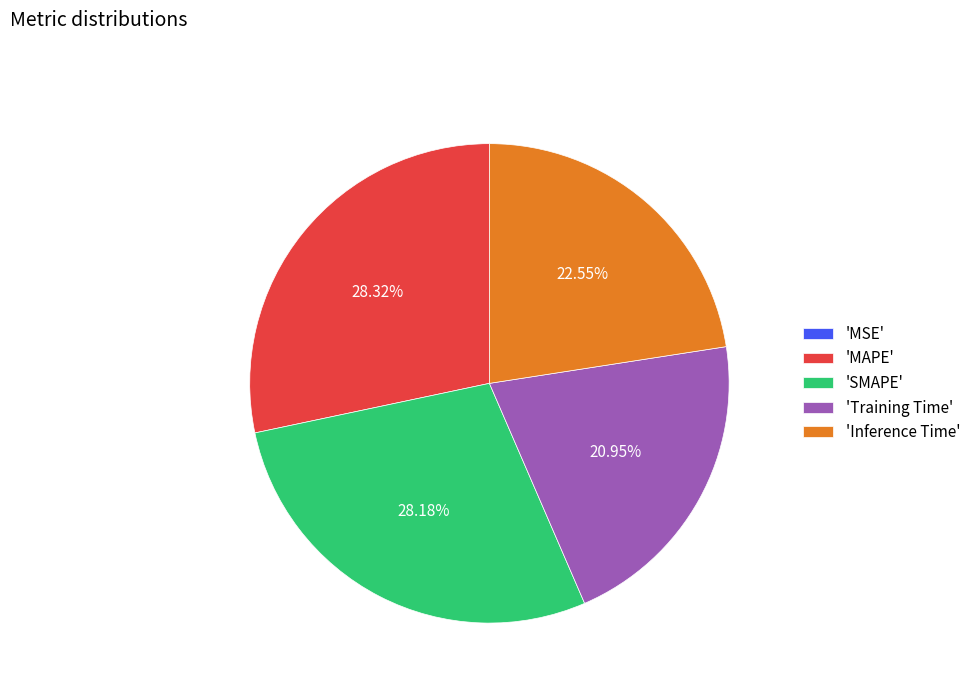

Which has a higher value, 'SMAPE' or 'Inference Time'?

'SMAPE'